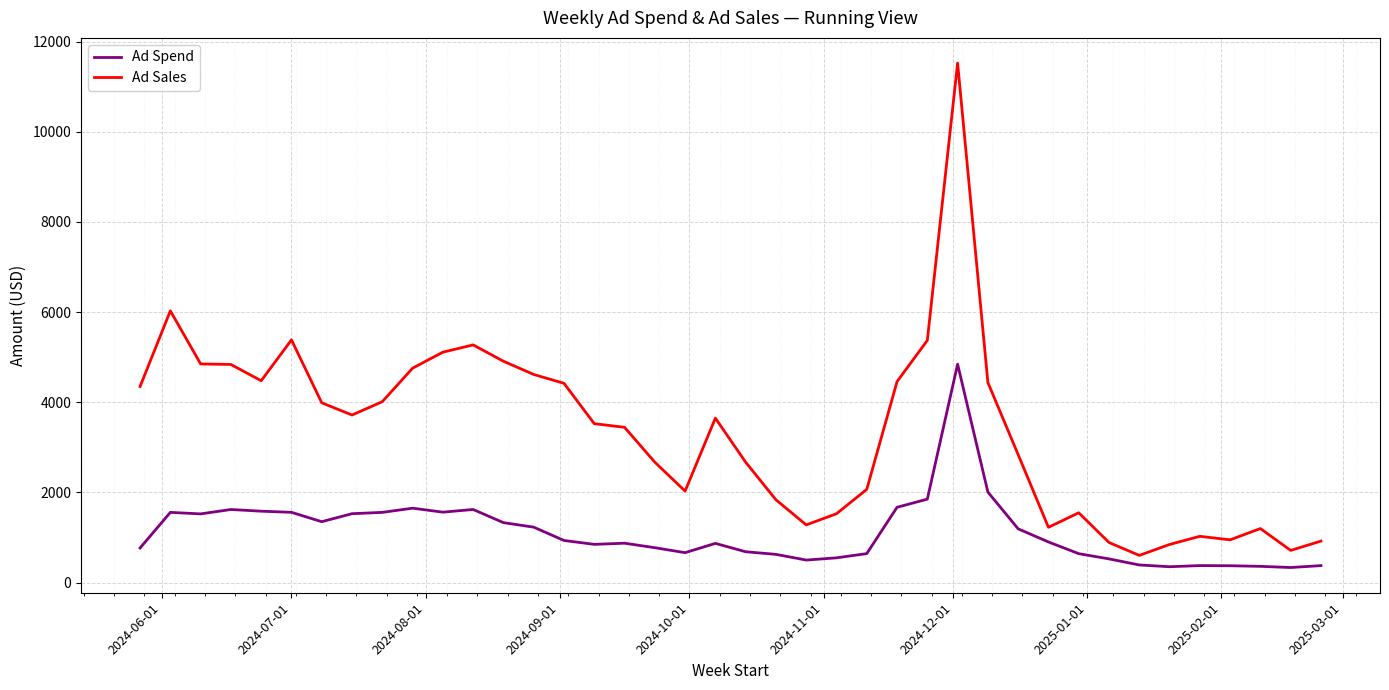

Which series has the largest total across all categories?

Ad Sales